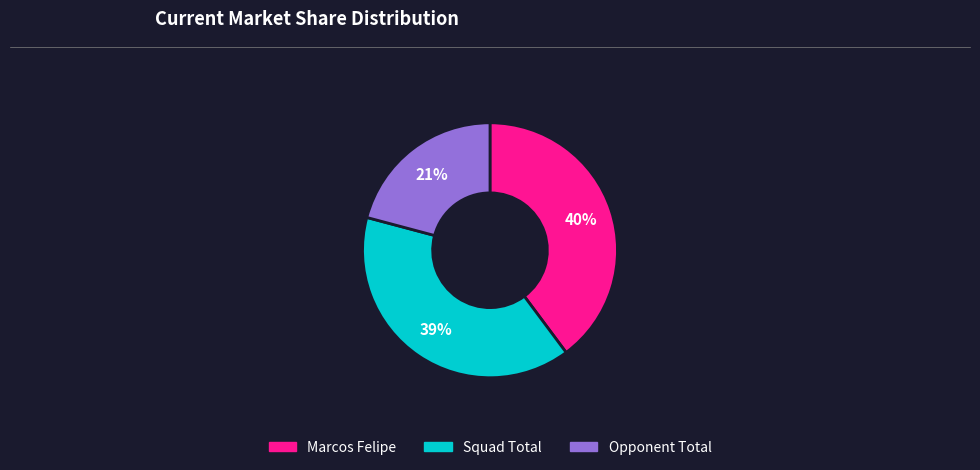

Is there a majority slice in this chart?

No